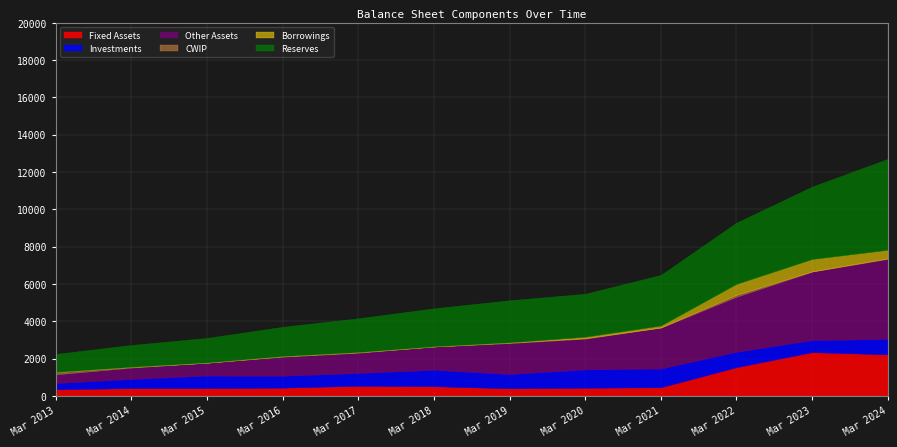

What is the difference between the maximum and minimum values in the Investments series?

671